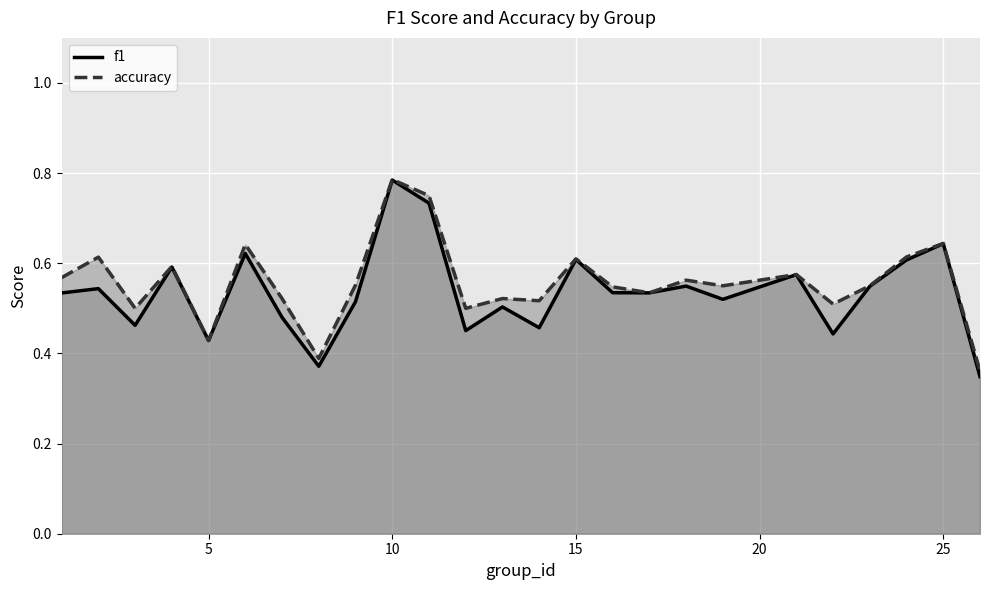

At which category is the sum across all series the highest?

10